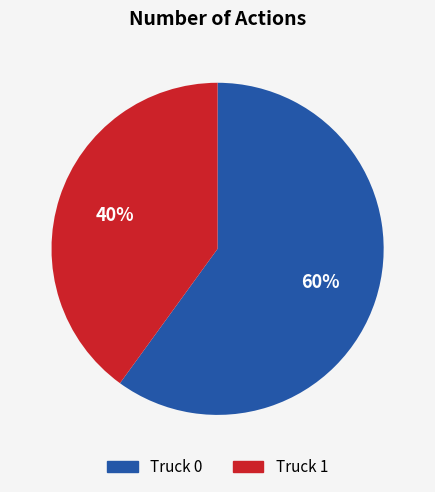

To the nearest percent, what percentage of the pie is Truck 0?

60%